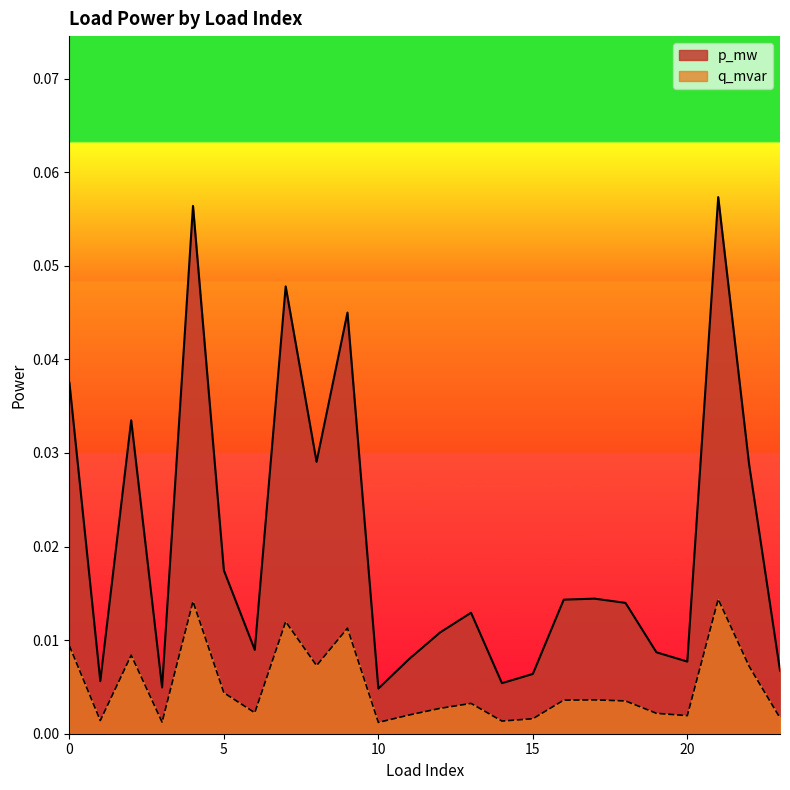

True or false: q_mvar and p_mw cross at least once.

False